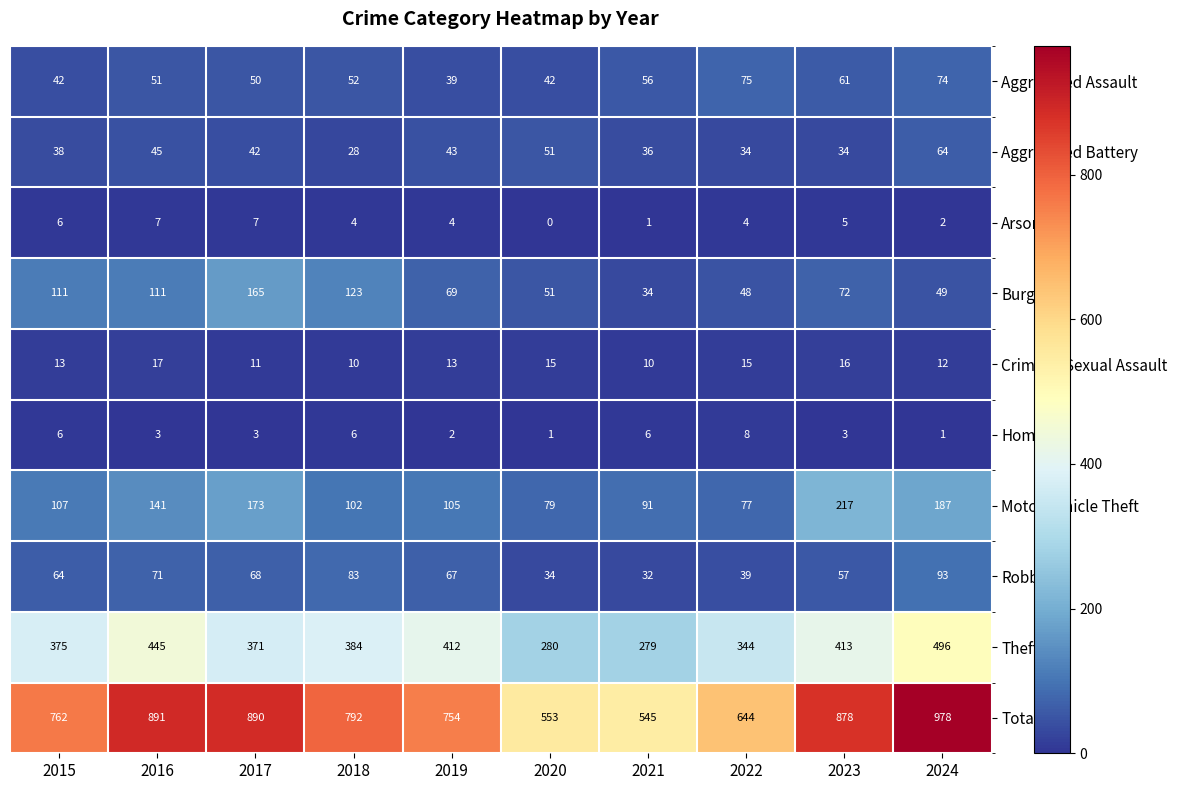

The Theft series shows 726 at 2019. True or false?

False